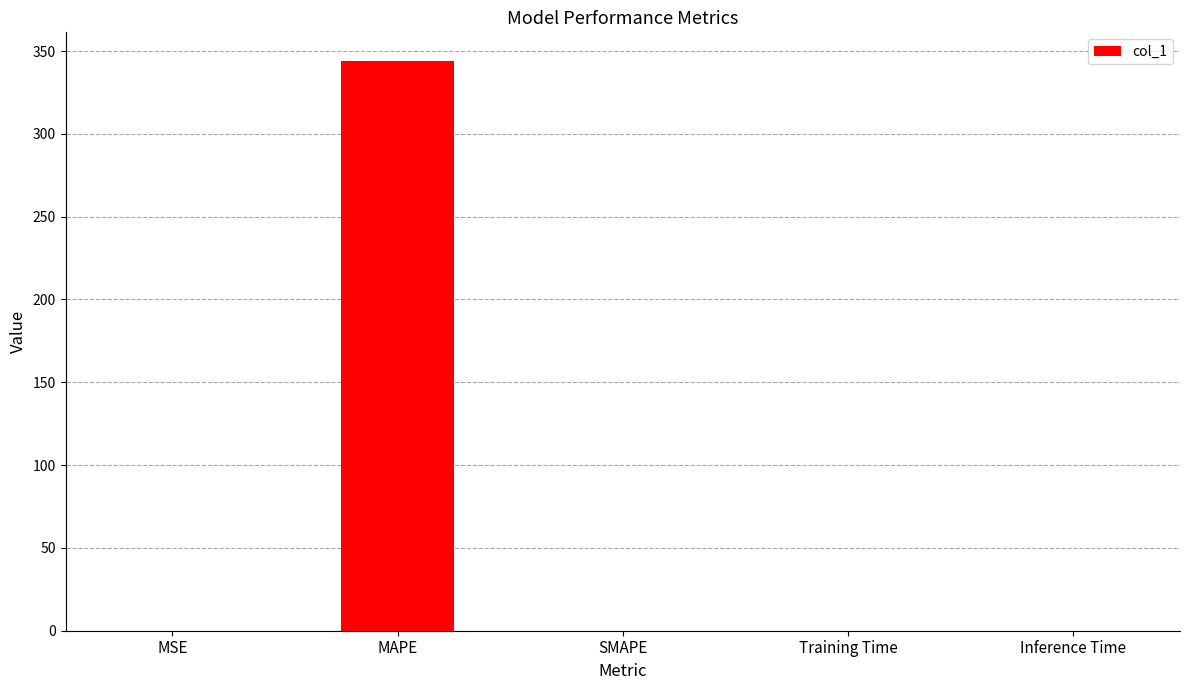

True or false: the data shows 0.0 at Training Time.

True